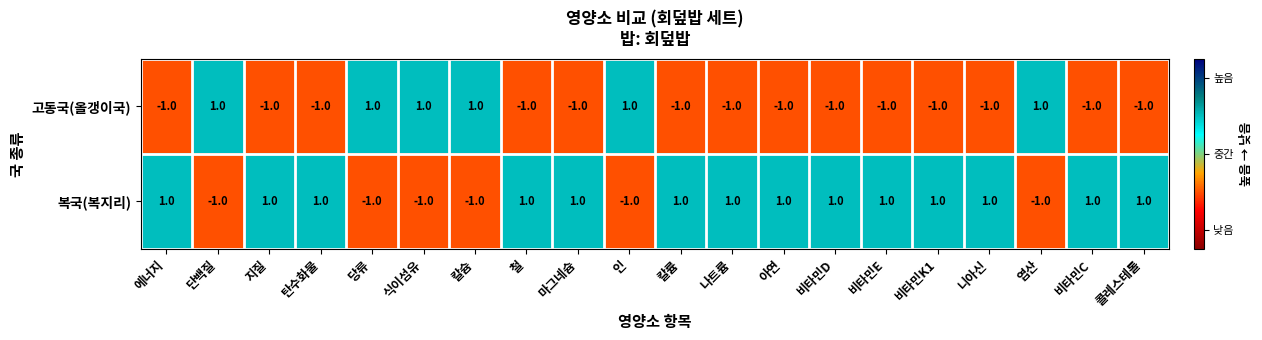

What is the difference between the highest and lowest values at 단백질?

2